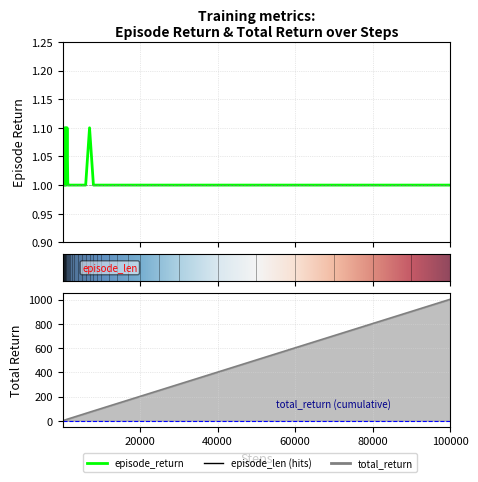

How many values in the steps series exceed 60?

18